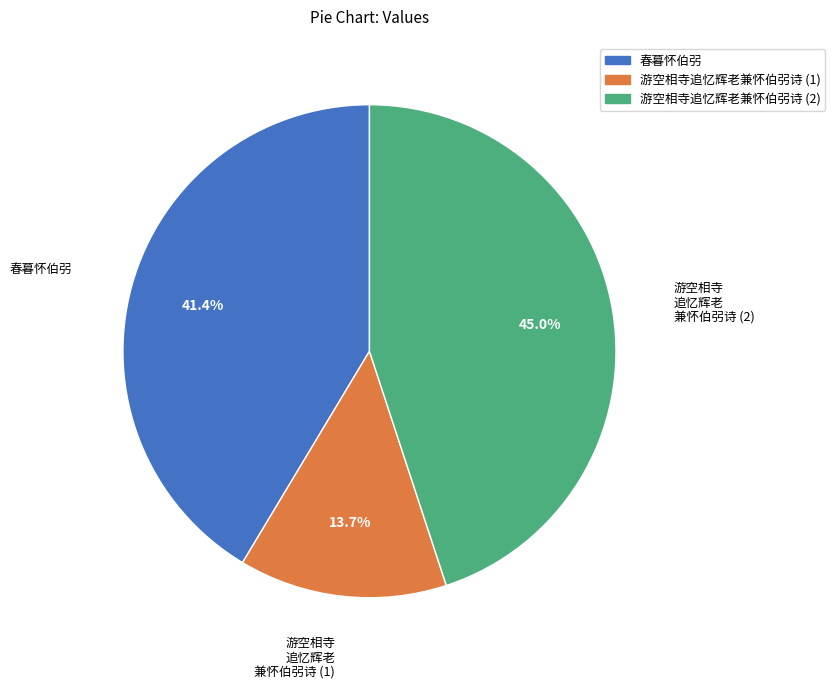

Does any single category account for the majority?

No